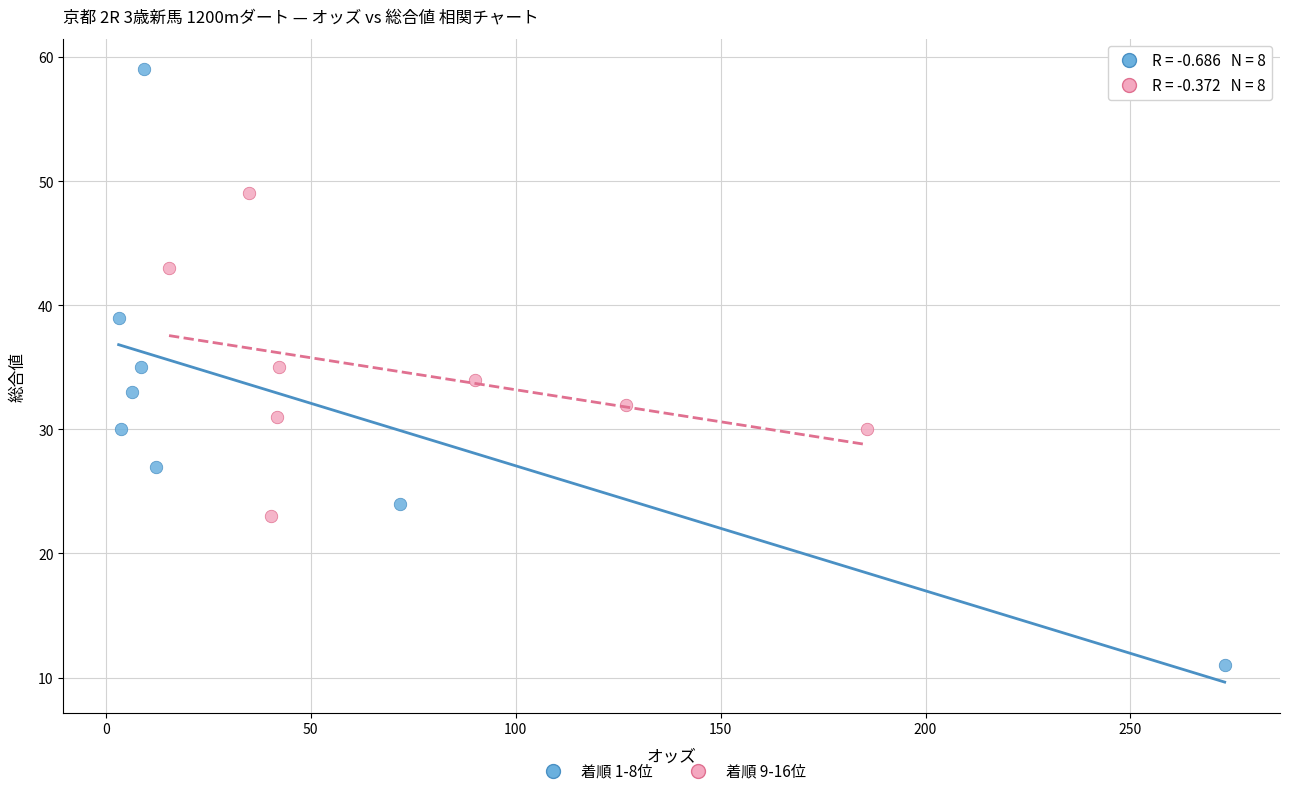

Which series has the largest Y range (max minus min)?

着順 1-8位